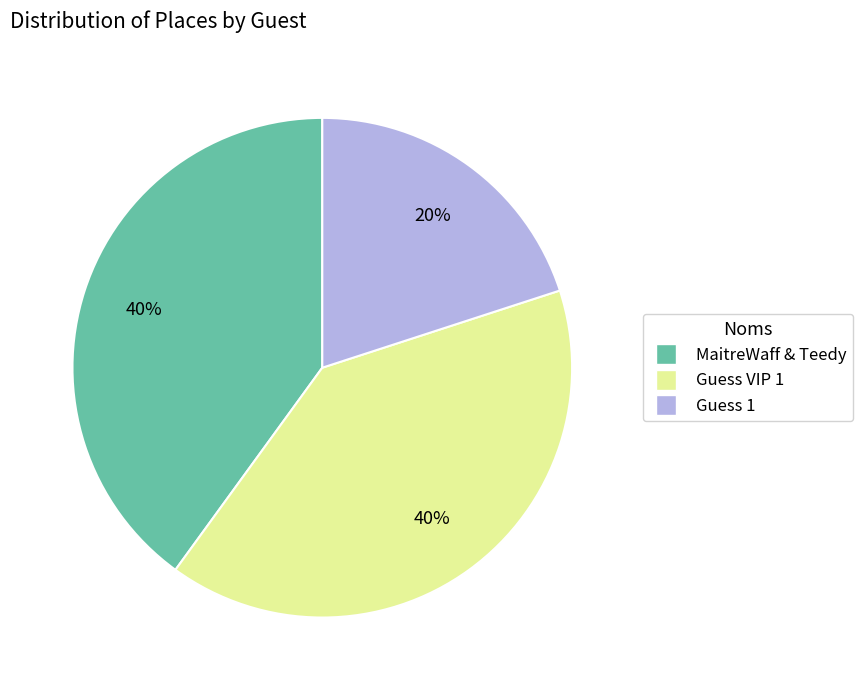

To the nearest percent, what is the difference between the largest and smallest slice percentages?

20%